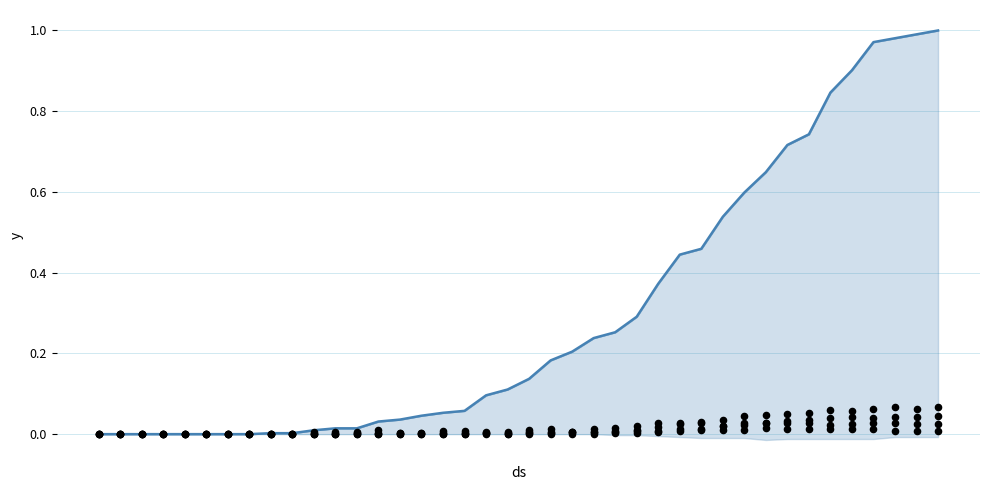

Which series contains the highest Y value?

CH (normalized)